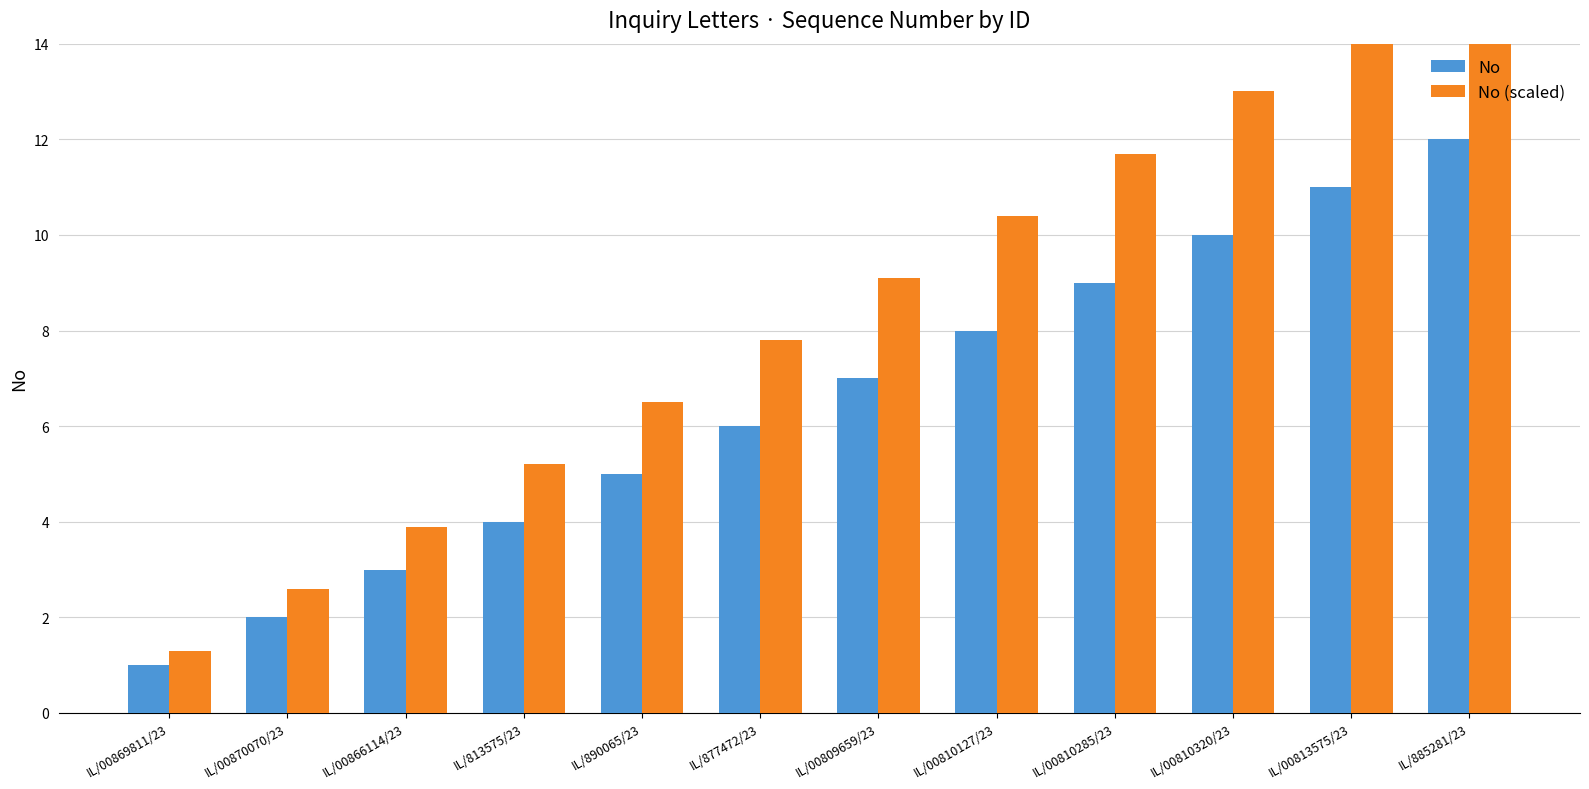

What is the spread (max minus min) of values at IL/00813575/23?

3.3